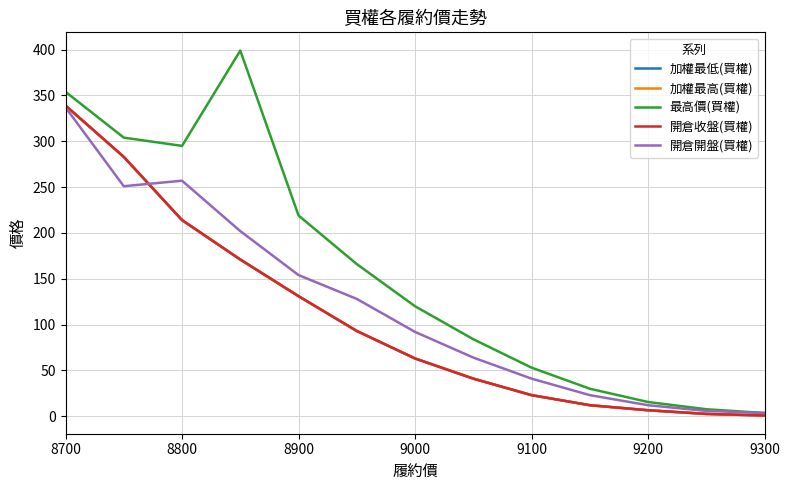

Does the chart display data point markers on the line(s)?

No